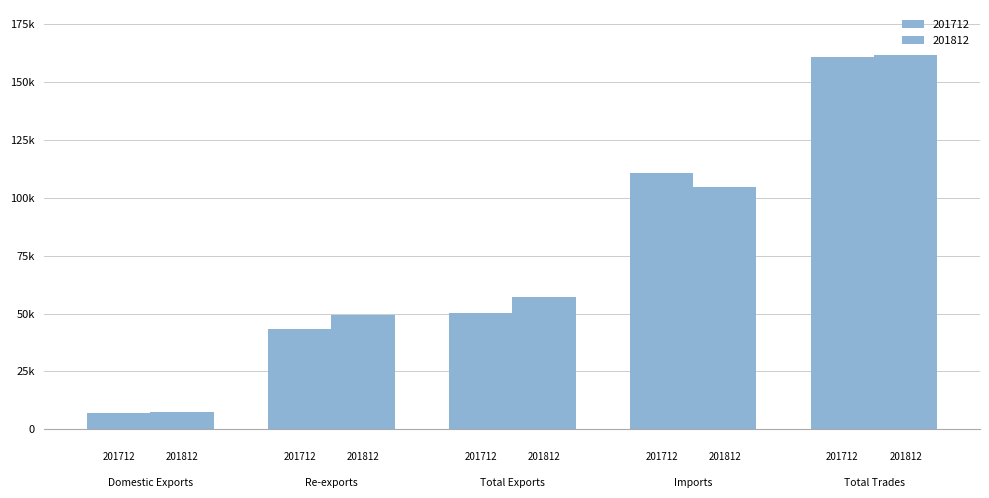

Does the chart contain stacked bars?

No